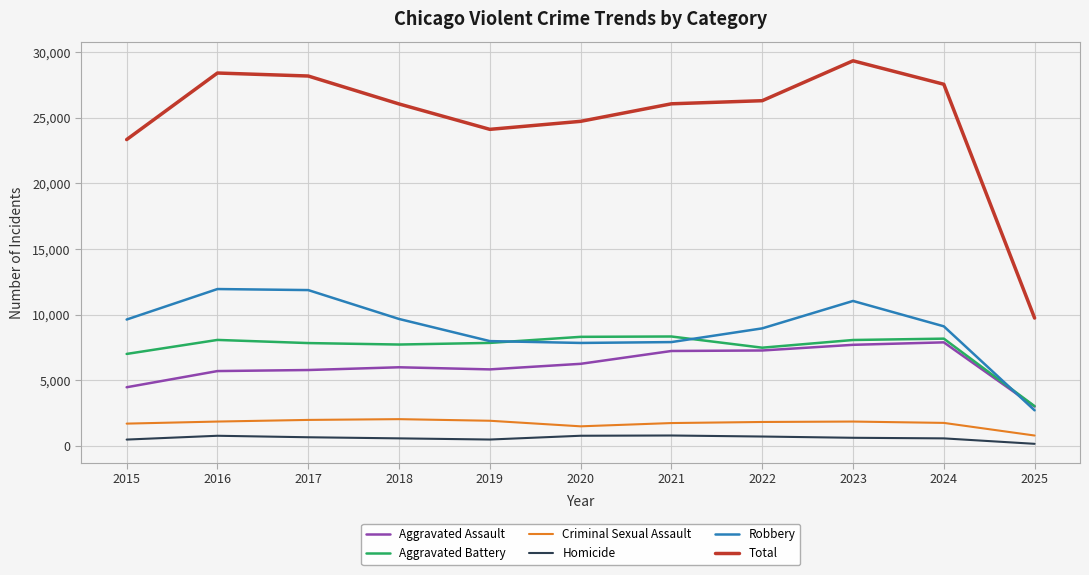

The value of Robbery at 2020 is 3531. True or false?

False